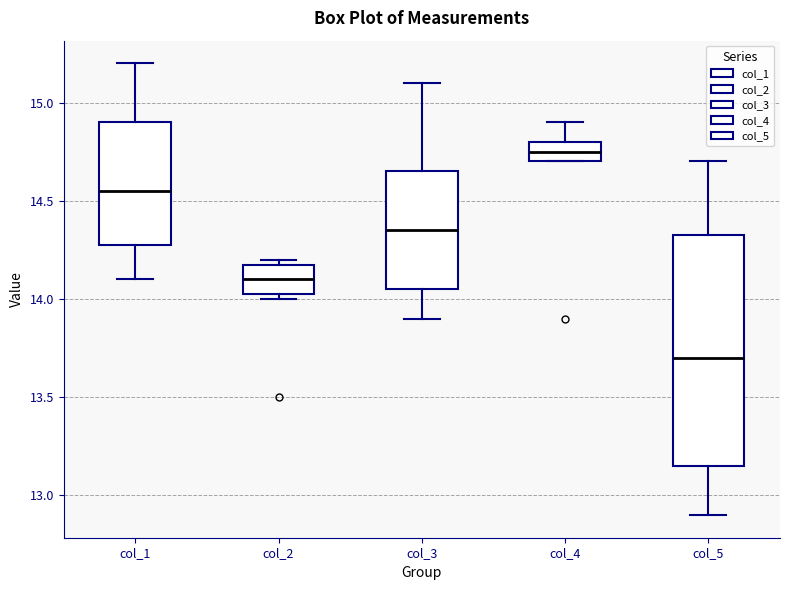

Reading left to right, read every box against the y-axis: the position of its median line, the range the box covers, and the ends of its whiskers. The values are not printed on the chart, so give them approximately, as read against the axis.

col_1: median 14.55, box 14.30 to 14.90, whiskers 14.10 to 15.20
col_2: median 14.10, box 14.05 to 14.20, whiskers 14.00 to 14.20 (just above the box's upper edge)
col_3: median 14.35, box 14.05 to 14.65, whiskers 13.90 to 15.10
col_4: median 14.75, box 14.70 to 14.80, whiskers 14.70 to 14.90
col_5: median 13.70, box 13.15 to 14.35, whiskers 12.90 to 14.70